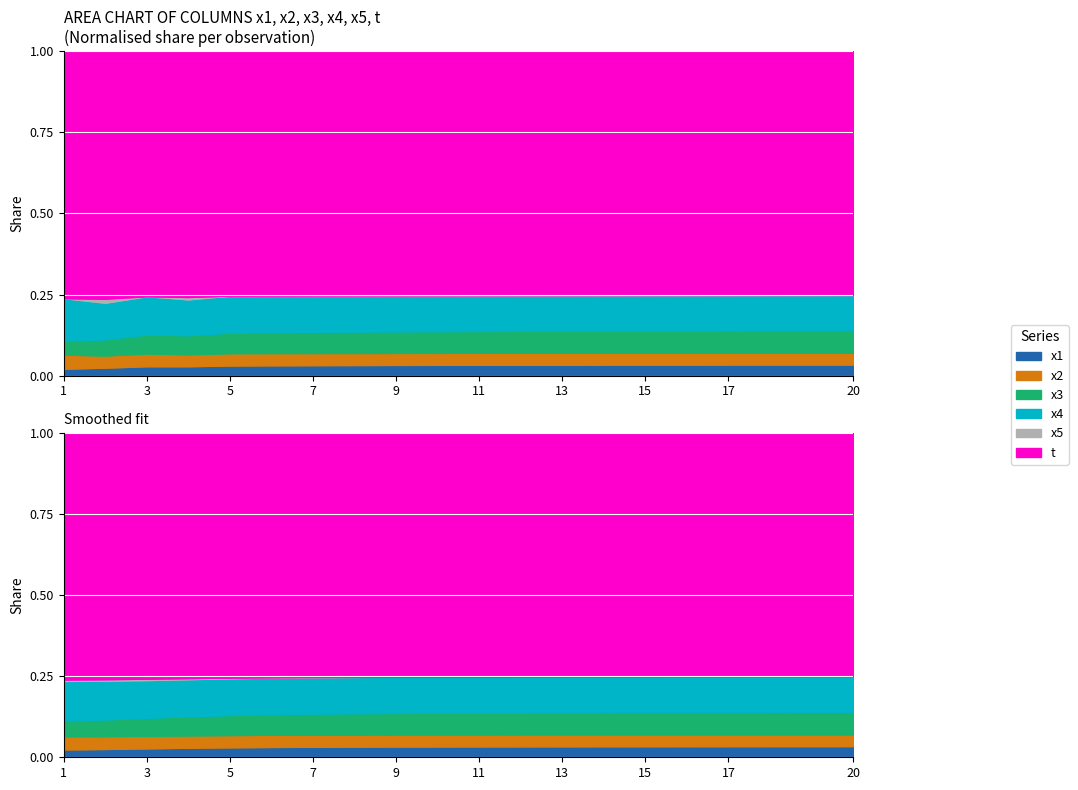

True or false: x4 has more than 0 interior local peaks.

False